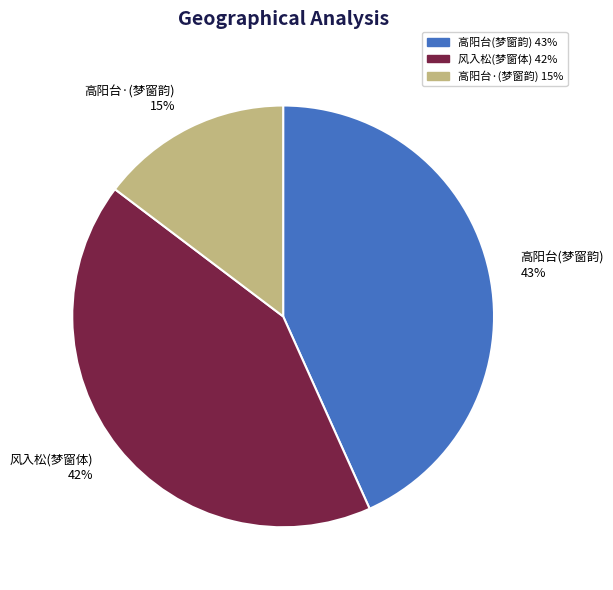

What is the smallest slice in the pie chart?

高阳台·(梦窗韵)